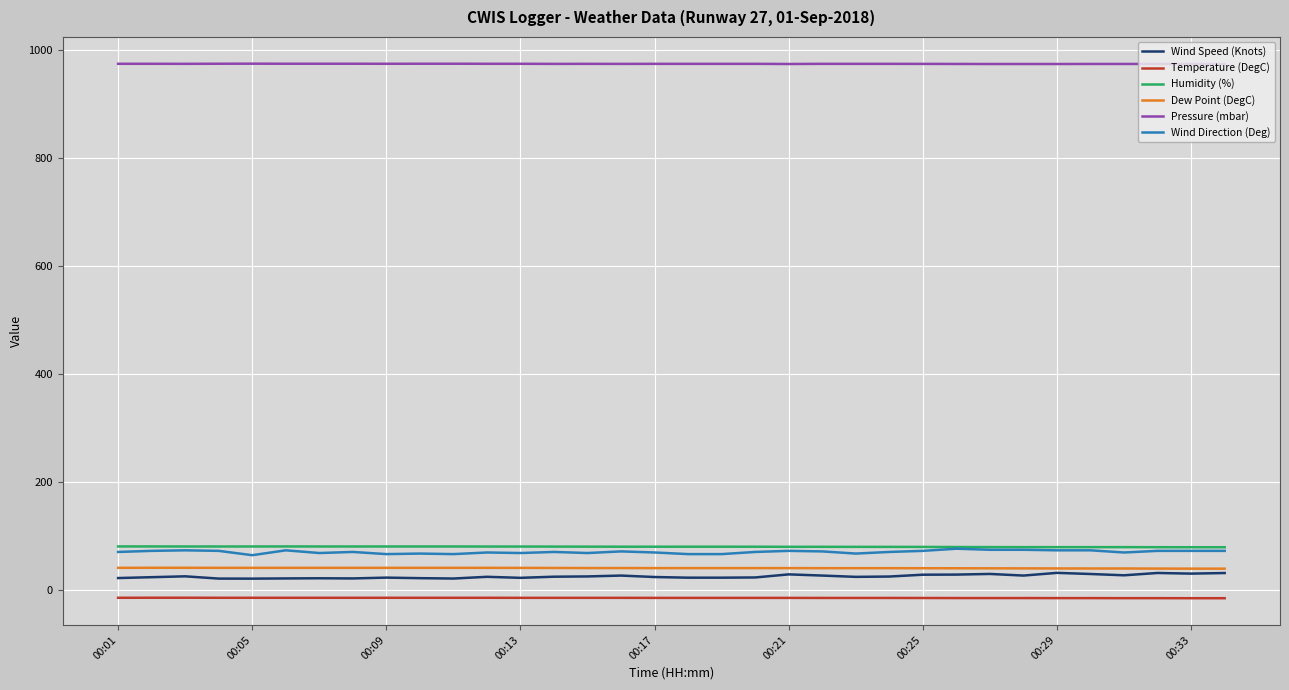

Which series has the largest total across all categories?

Pressure (mbar)